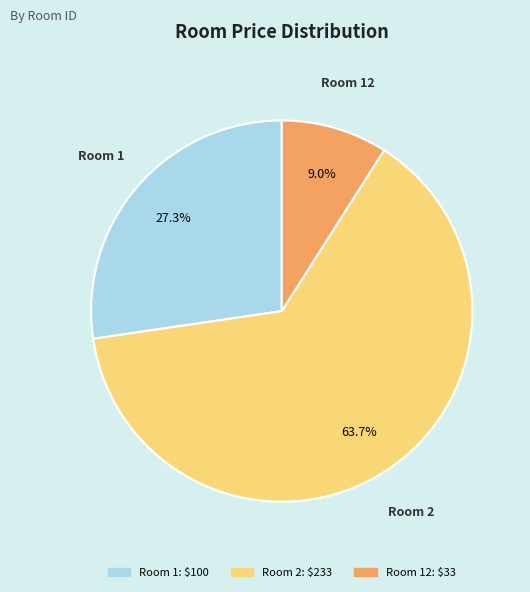

To the nearest percent, what is the average slice percentage?

33%